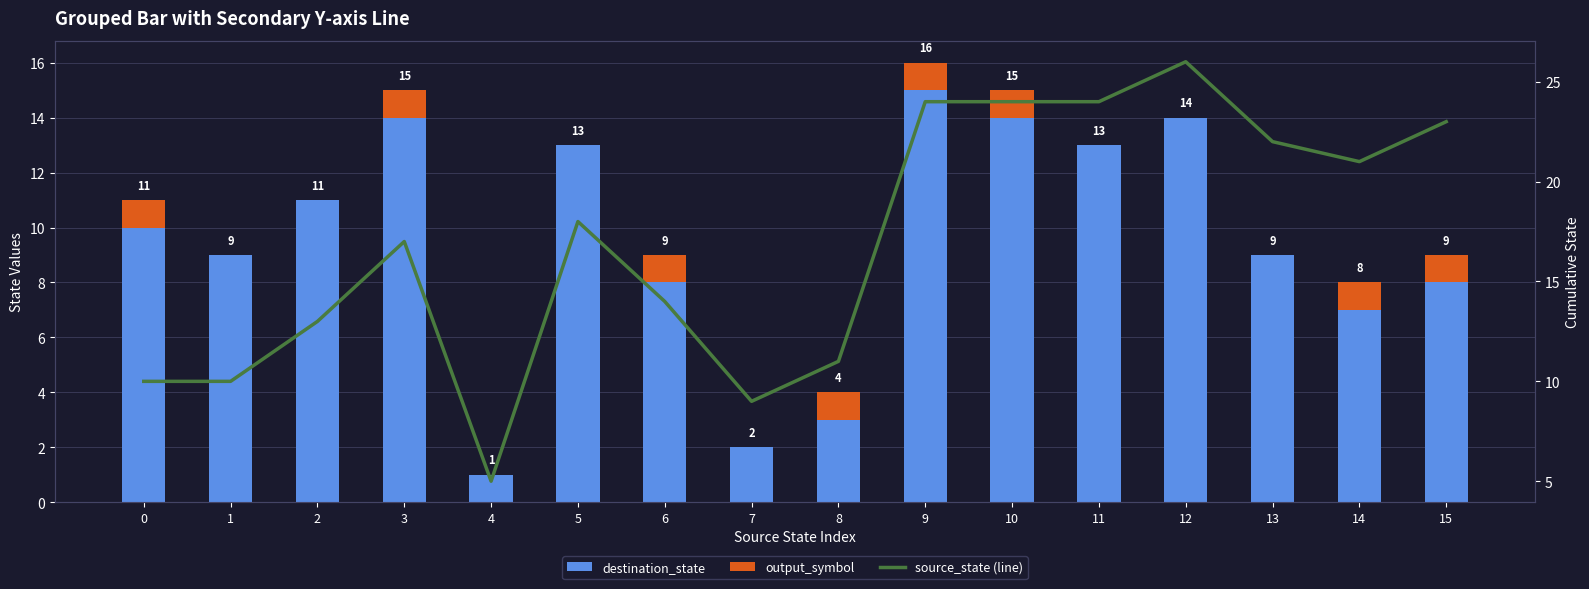

At how many categories does at least one series exceed 2?

16